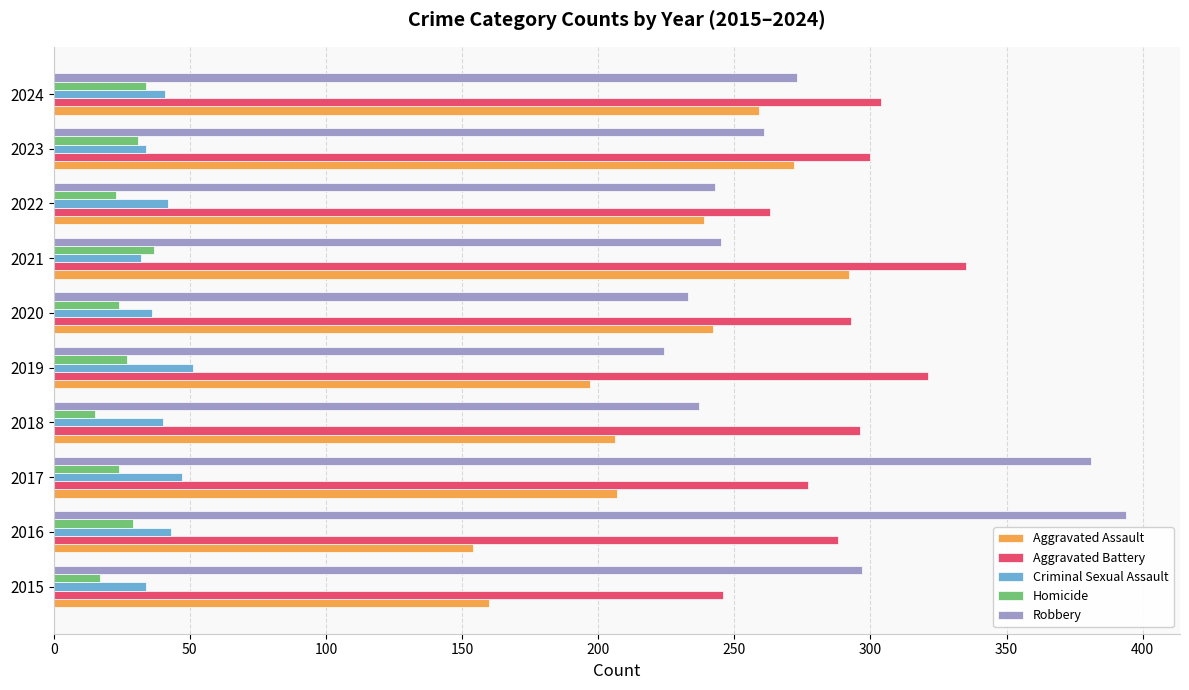

What is the average value of the Robbery series?

279